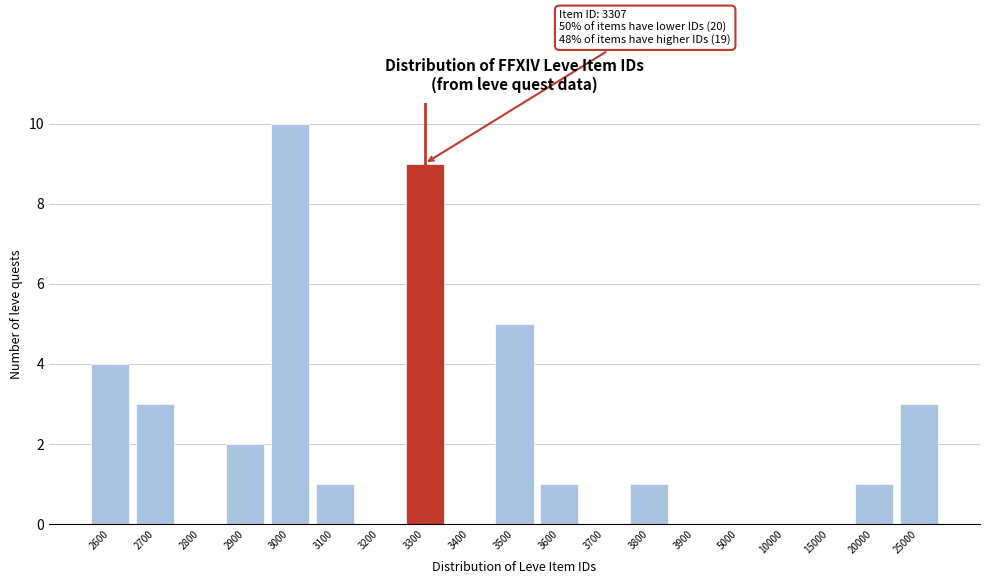

Reading left to right, what are all the values shown in this chart?

2600=4	2700=3	2800=0	2900=2	3000=10	3100=1	3200=0	3300=9	3400=0	3500=5	3600=1	3700=0	3800=1	3900=0	5000=0	10000=0	15000=0	20000=1	25000=3